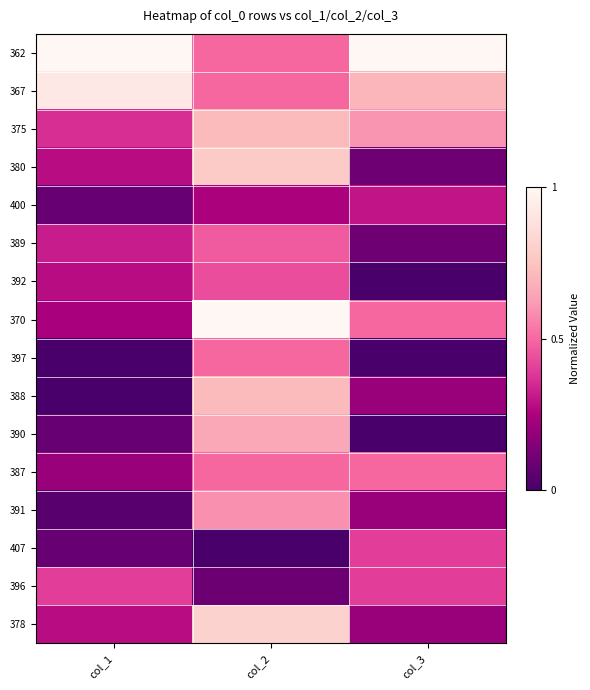

Reading left to right, transcribe all the data shown in this chart.

362: col_1=1.0	col_2=0.5	col_3=1.0
367: col_1=0.9	col_2=0.5	col_3=0.7
375: col_1=0.4	col_2=0.7	col_3=0.6
380: col_1=0.3	col_2=0.8	col_3=0.1
400: col_1=0.1	col_2=0.2	col_3=0.3
389: col_1=0.3	col_2=0.5	col_3=0.1
392: col_1=0.3	col_2=0.4	col_3=0.0
370: col_1=0.2	col_2=1.0	col_3=0.5
397: col_1=0.0	col_2=0.5	col_3=0.0
388: col_1=0.0	col_2=0.7	col_3=0.2
390: col_1=0.1	col_2=0.7	col_3=0.0
387: col_1=0.2	col_2=0.5	col_3=0.5
391: col_1=0.0	col_2=0.6	col_3=0.2
407: col_1=0.1	col_2=0.0	col_3=0.4
396: col_1=0.4	col_2=0.1	col_3=0.4
378: col_1=0.3	col_2=0.8	col_3=0.2